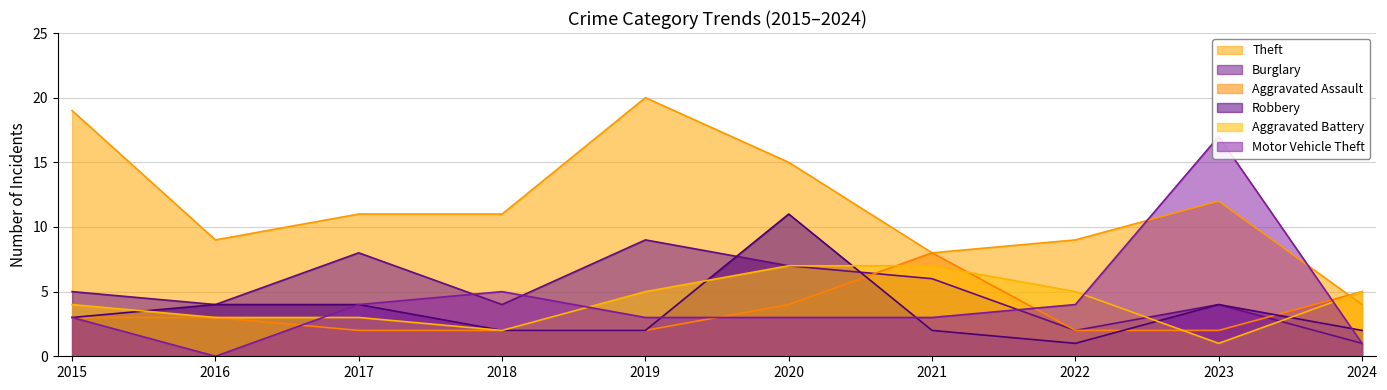

Which series has the largest total across all categories?

Theft